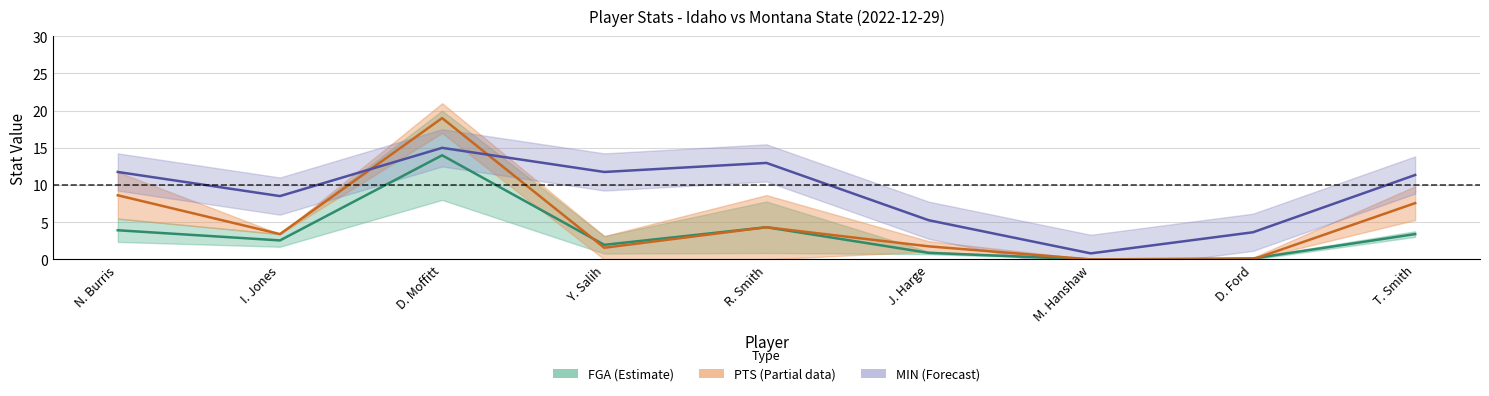

Reading left to right, transcribe all the data shown in this chart.

FGM: N. Burris=3.9	I. Jones=2.6	D. Moffitt=14.0	Y. Salih=2.0	R. Smith=4.3	J. Harge=0.9	M. Hanshaw=0.0	D. Ford=0.1	T. Smith=3.4
3PTA: N. Burris=8.6	I. Jones=3.4	D. Moffitt=19.0	Y. Salih=1.6	R. Smith=4.3	J. Harge=1.8	M. Hanshaw=0.0	D. Ford=0.0	T. Smith=7.6
MIN line: N. Burris=11.8	I. Jones=8.5	D. Moffitt=15.0	Y. Salih=11.8	R. Smith=13.0	J. Harge=5.3	M. Hanshaw=0.8	D. Ford=3.6	T. Smith=11.4